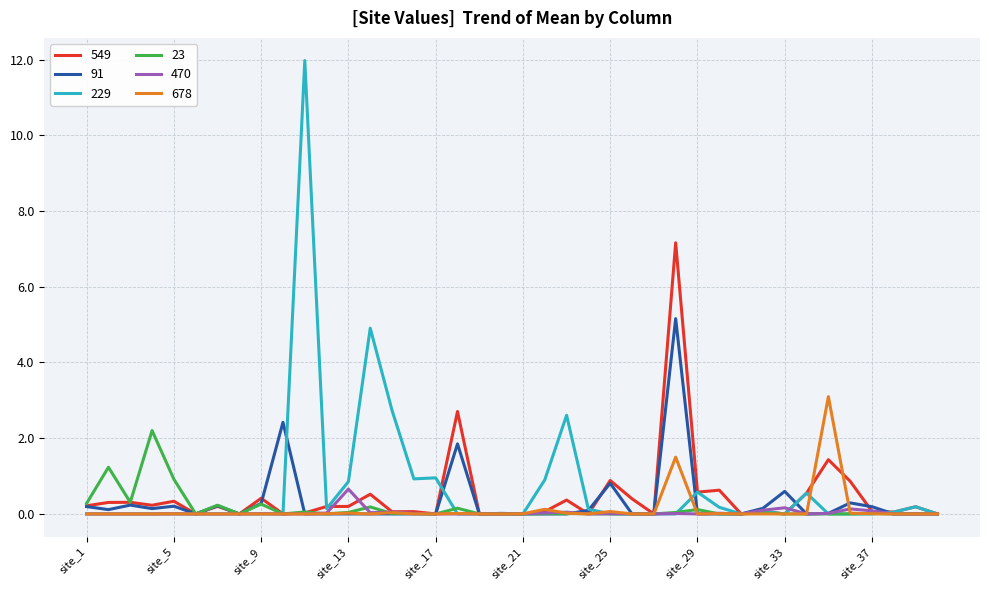

Which series has the largest range (max minus min)?

229